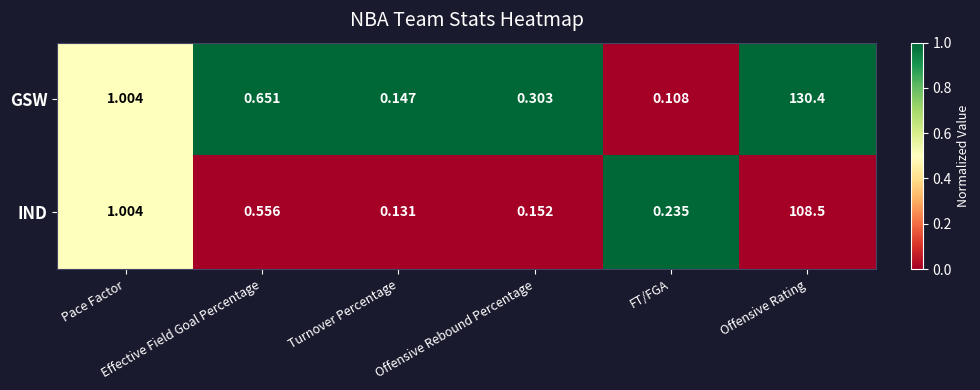

Rank the series by their average value, from highest to lowest.

GSW, IND